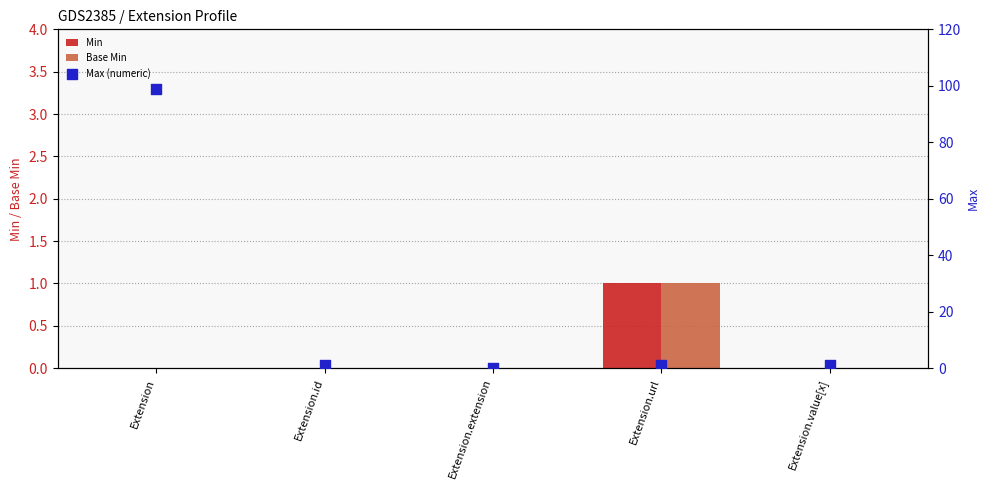

At how many categories does at least one series exceed 20?

1